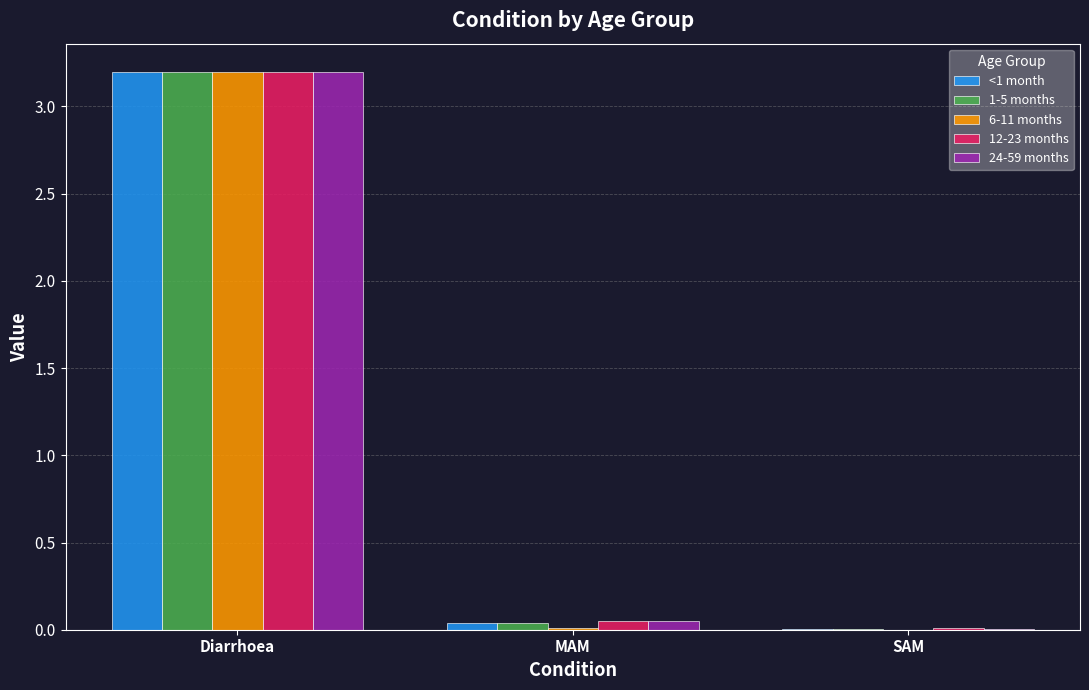

Is it true that <1 month equals 0.0 at SAM?

True